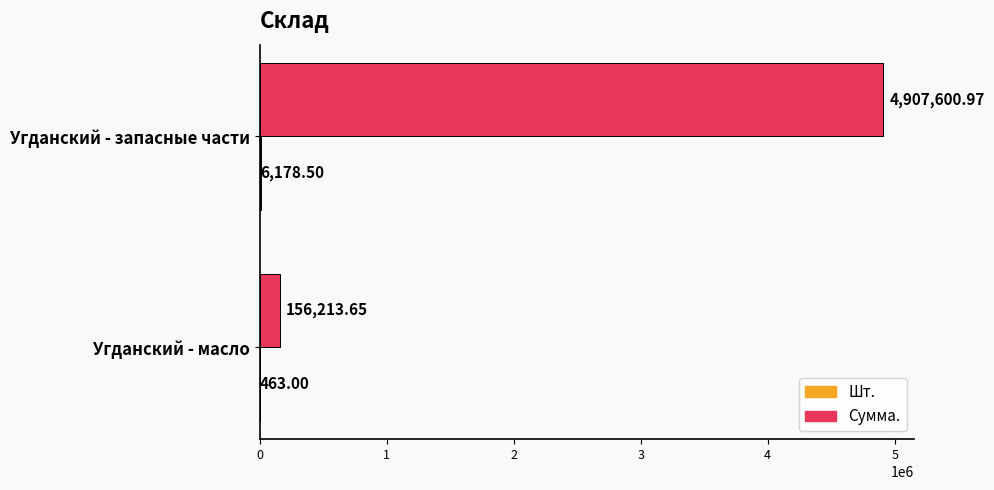

Which series has the largest total across all categories?

Сумма.